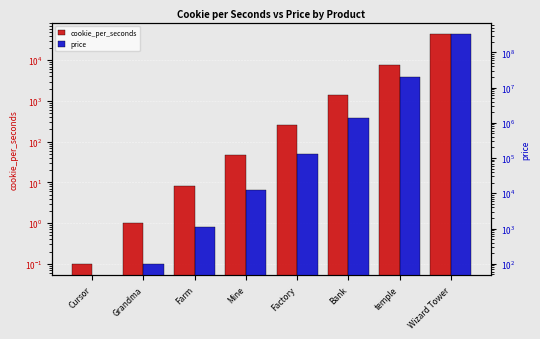

At which label does cookie_per_seconds first exceed 260?

Bank